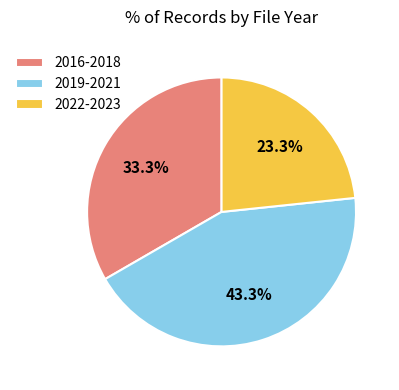

Do 2019-2021 and 2016-2018 together represent more than half of the pie?

Yes